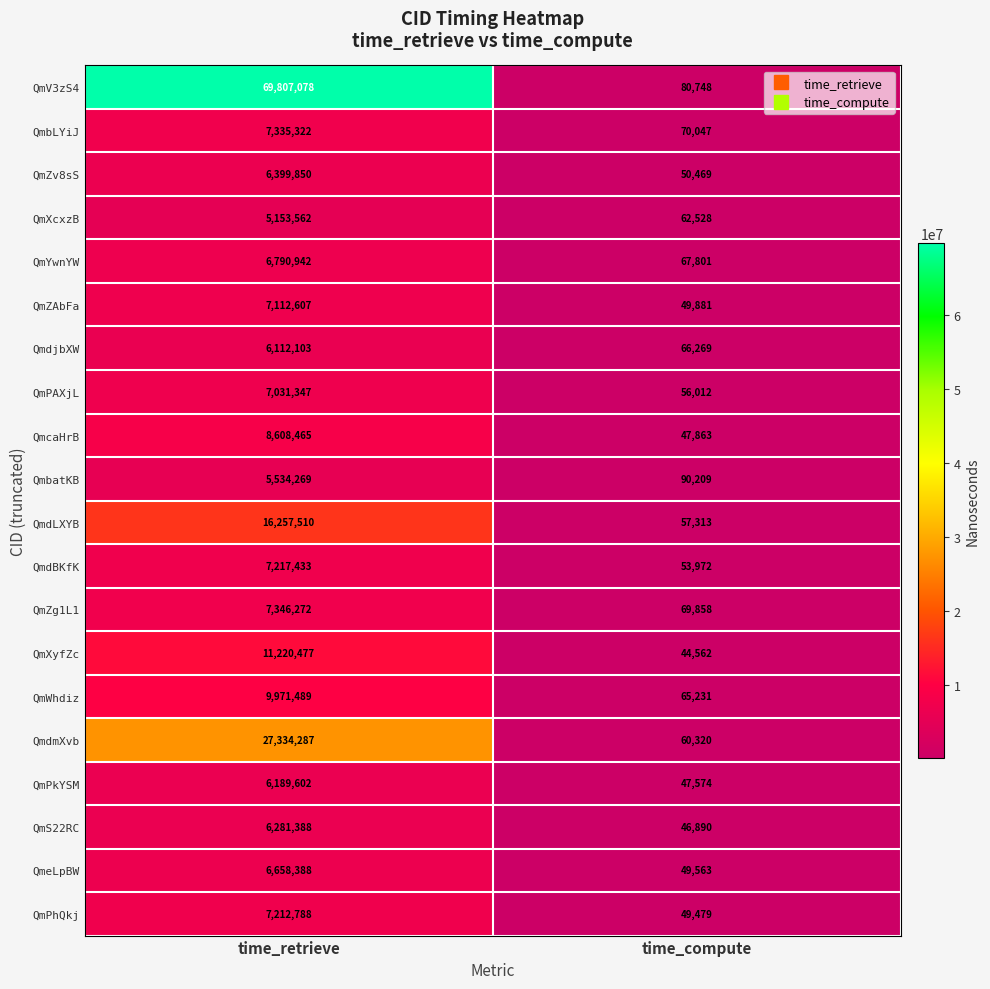

How many distinct data groups are displayed?

20